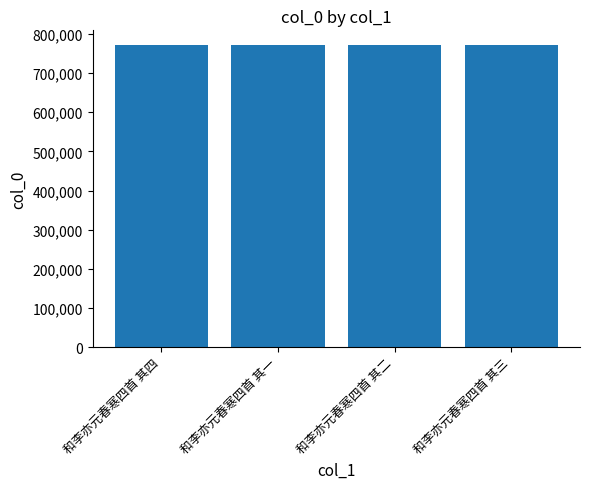

What is the label of the 1st bar from the left?

和李亦元春寒四首 其四